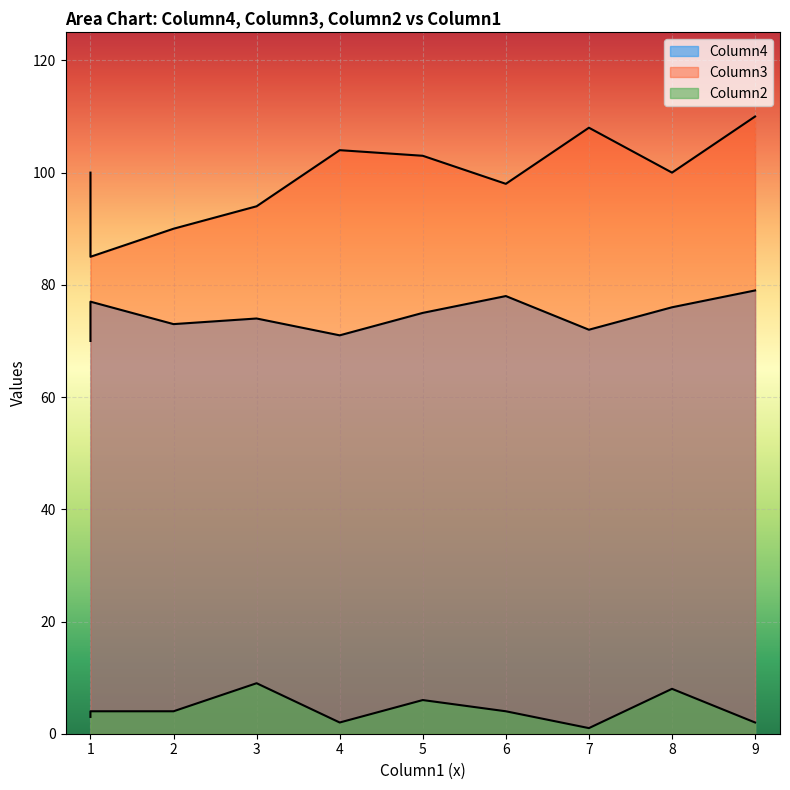

What is the difference between the maximum and minimum values in the Column4 series?

9